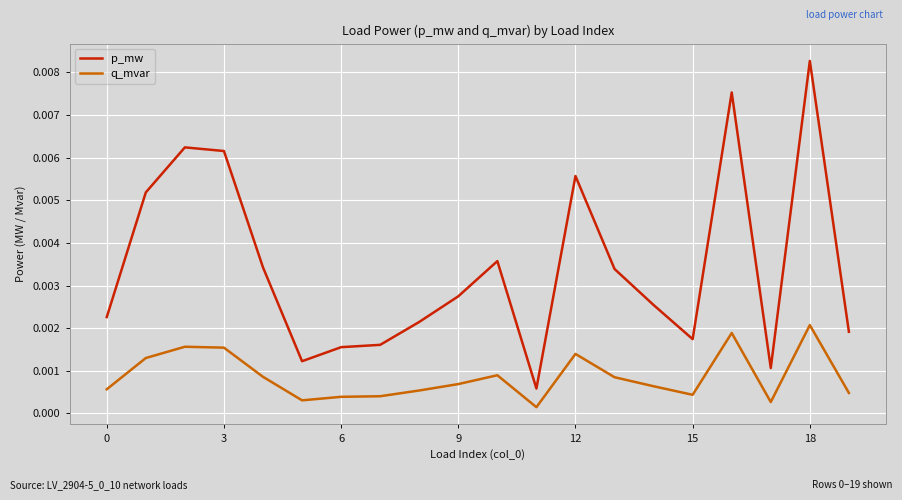

At how many categories does at least one series exceed 0?

20